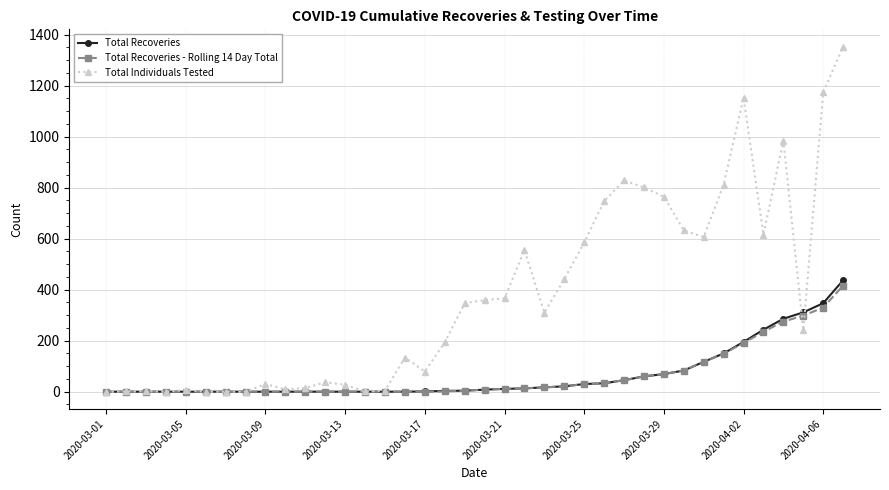

Does the chart display data point markers on the line(s)?

Yes